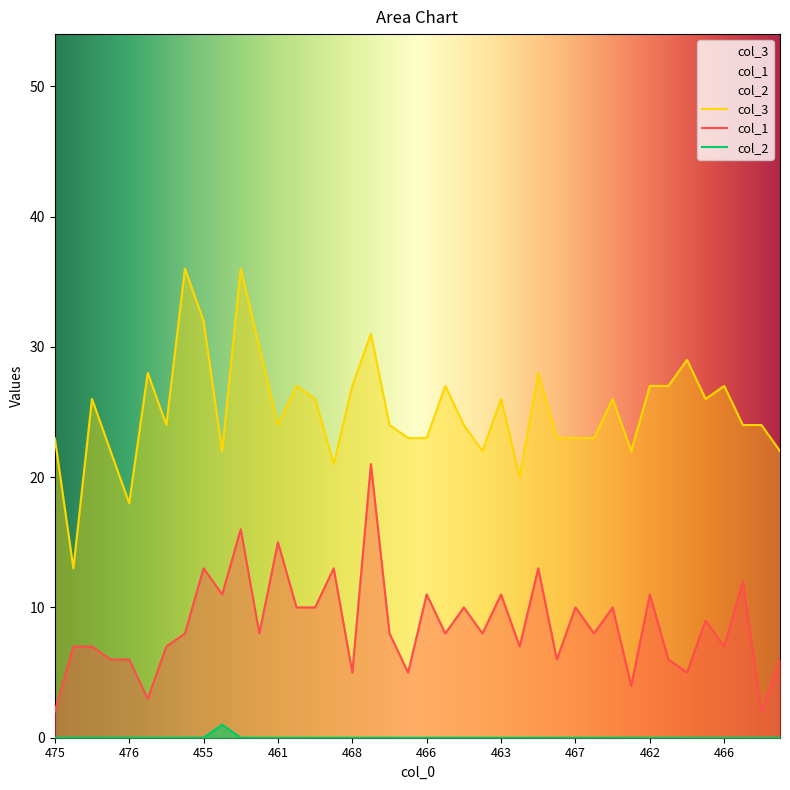

Does the chart have visible grid lines?

No